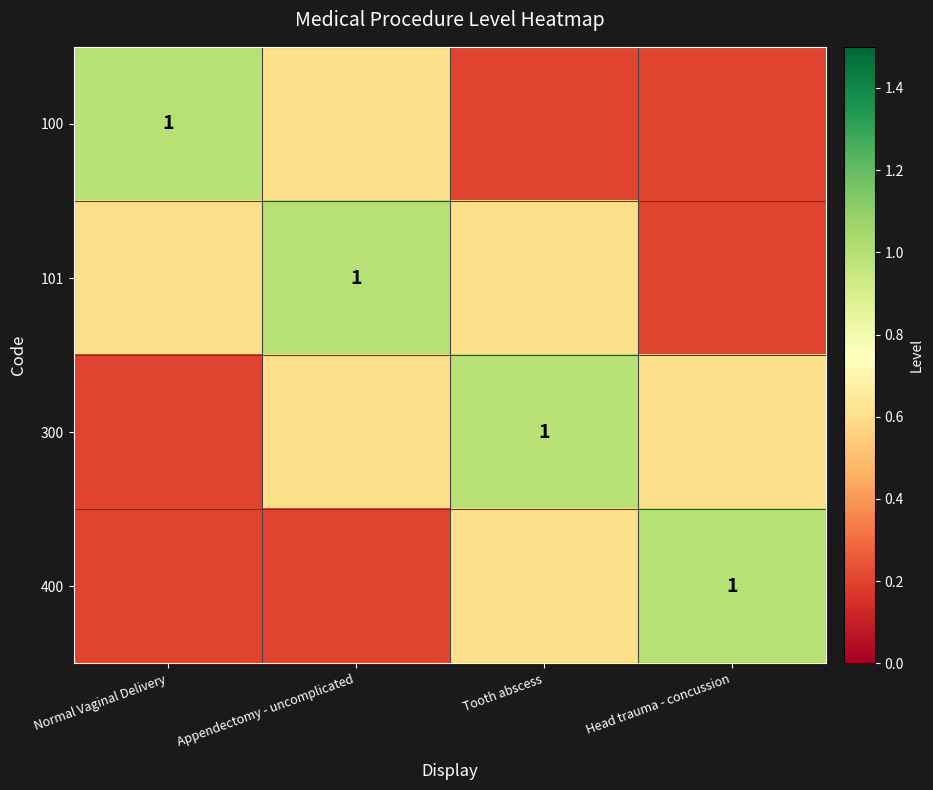

What is the minimum value for 300?

0.2